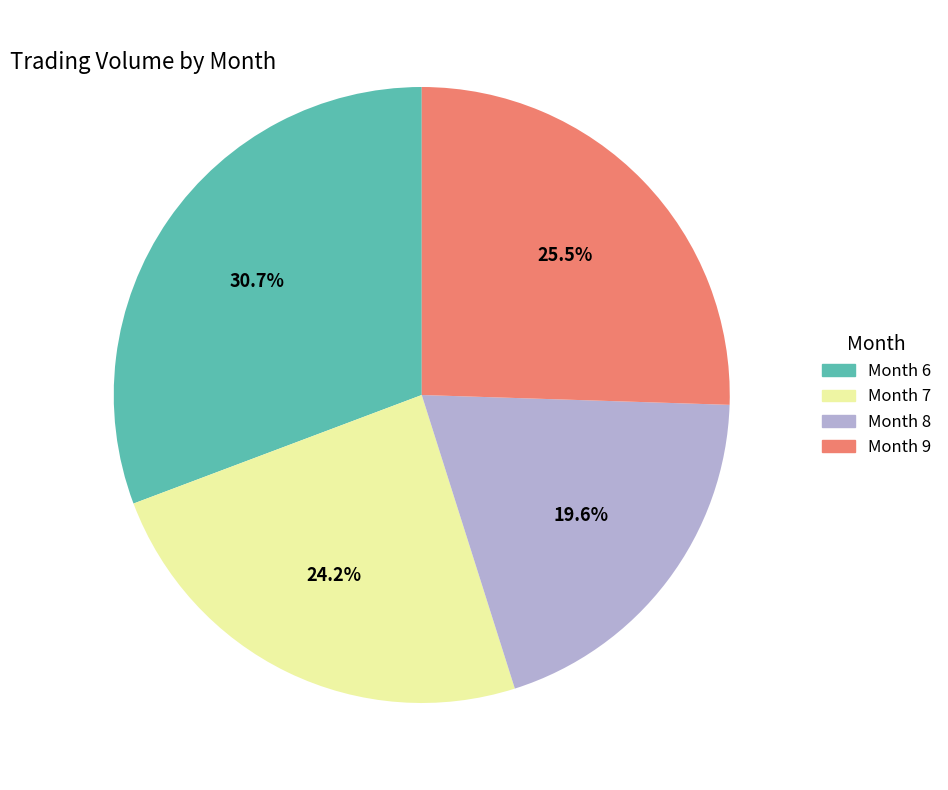

To the nearest percent, what is the average slice percentage?

25%